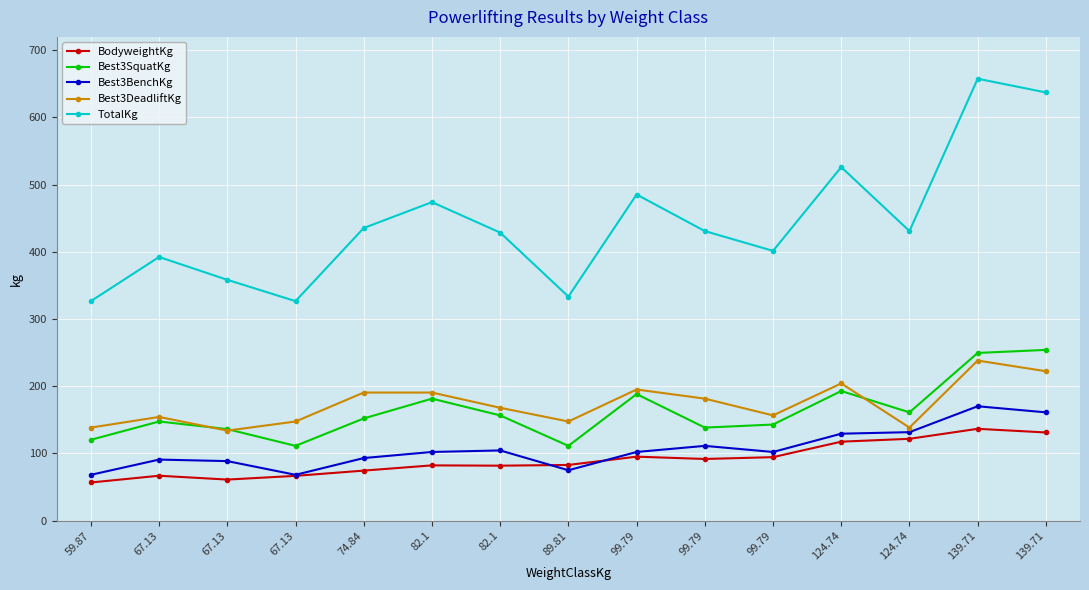

Does the chart display data point markers on the line(s)?

Yes